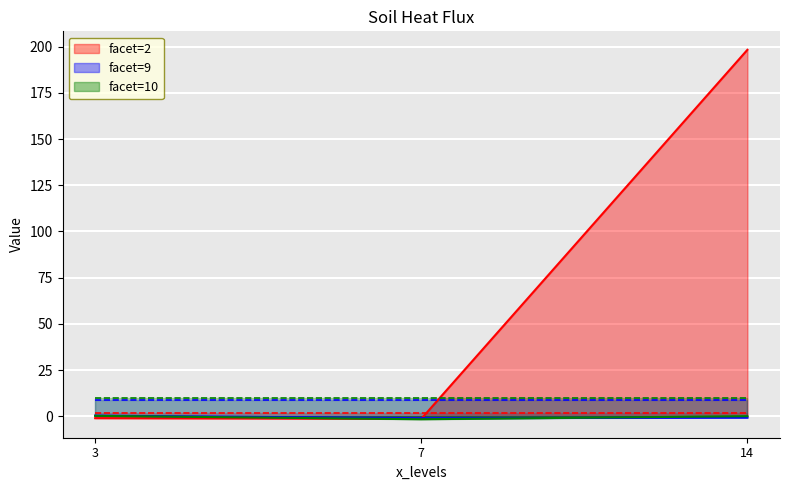

The facet_levels series shows 14.7 at 7. True or false?

False